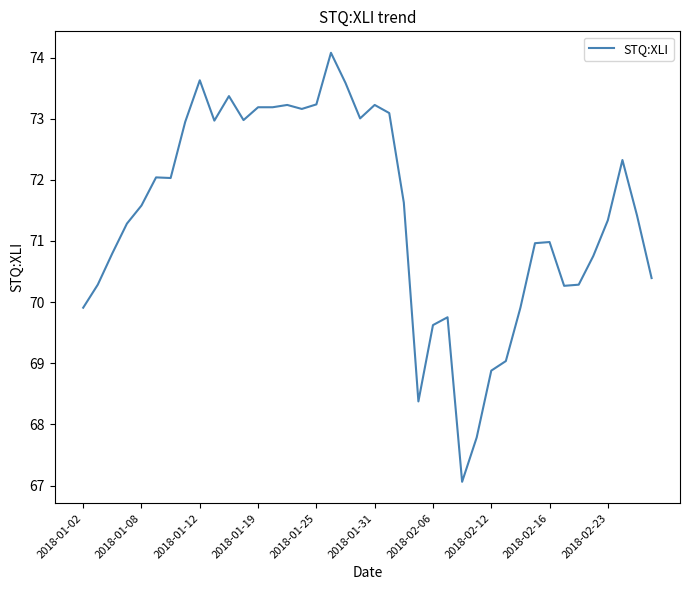

What is the minimum value shown in the chart?

67.1